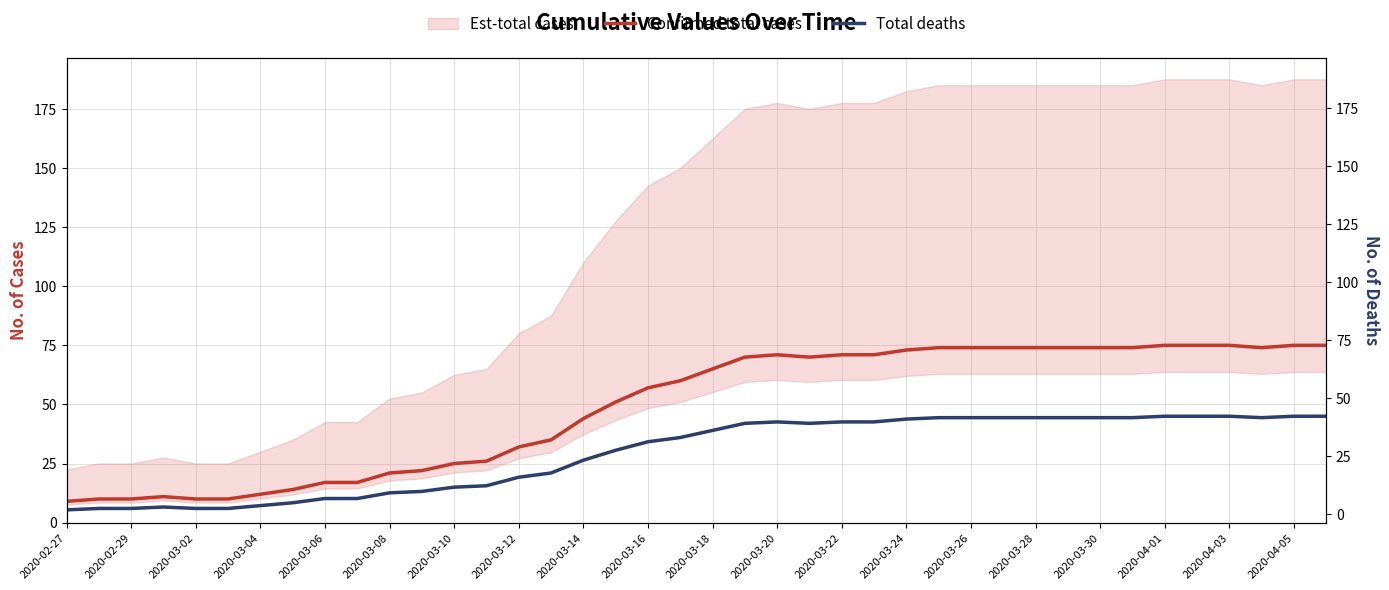

Does the chart have visible grid lines?

Yes